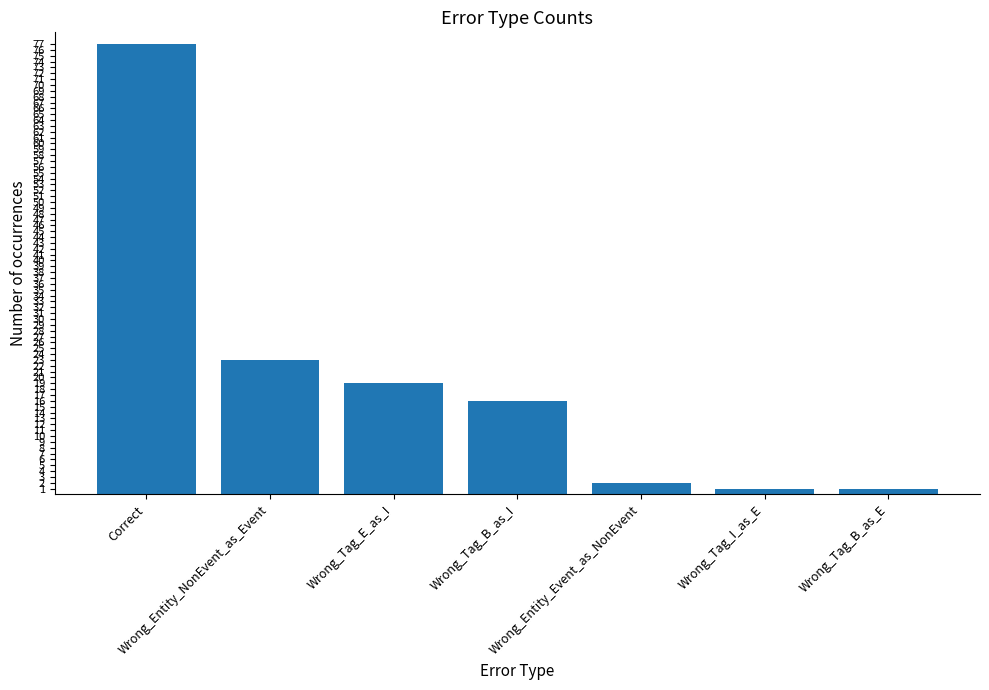

What is the label of the 1st bar from the right?

Wrong_Tag_B_as_E